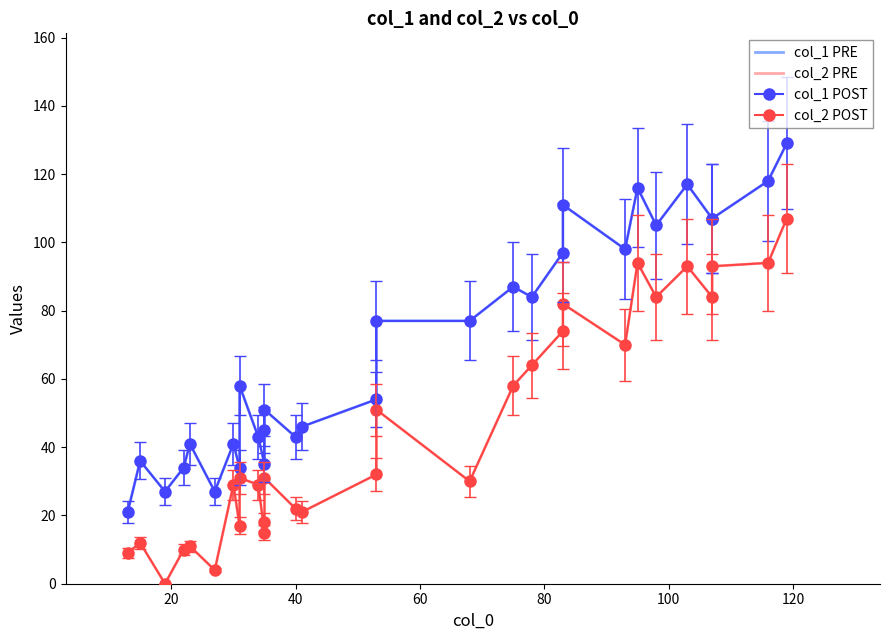

Count the number of categories in the chart.

30